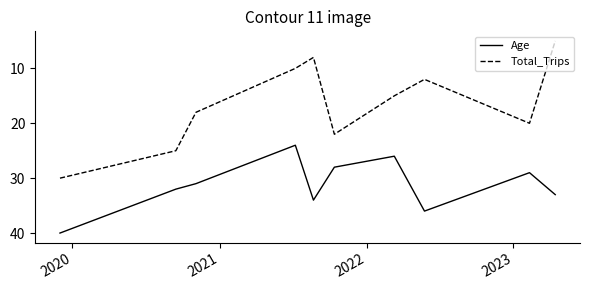

List the series in order of their peak value, lowest first.

Total_Trips, Age